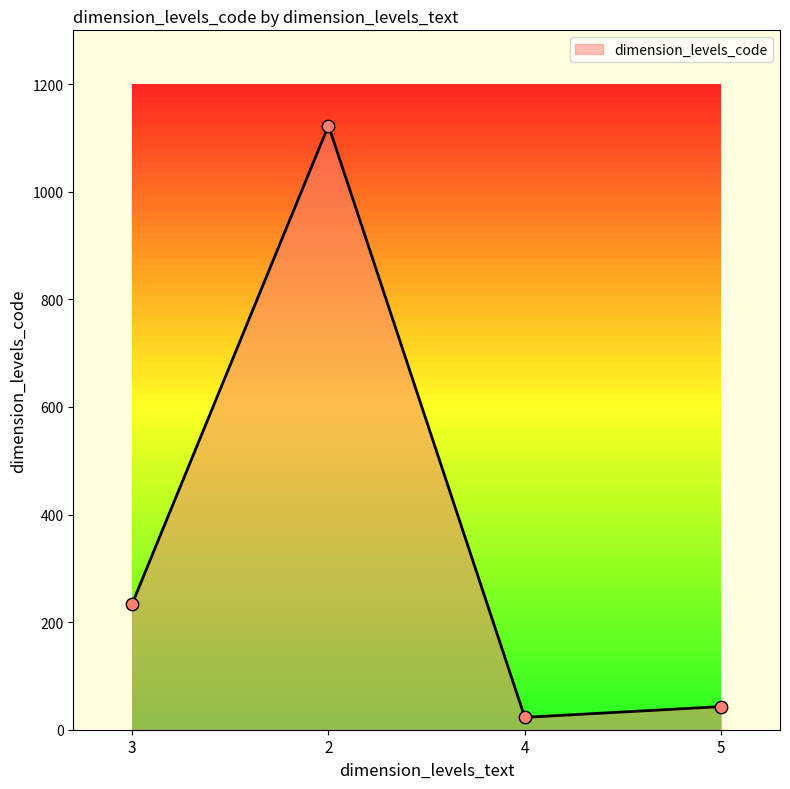

Approximately how many times larger is the value at 3 compared to 4?

10.2